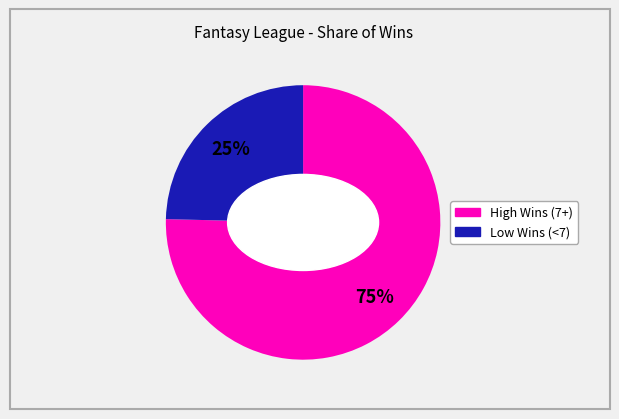

To the nearest percent, what is the average slice percentage?

50%